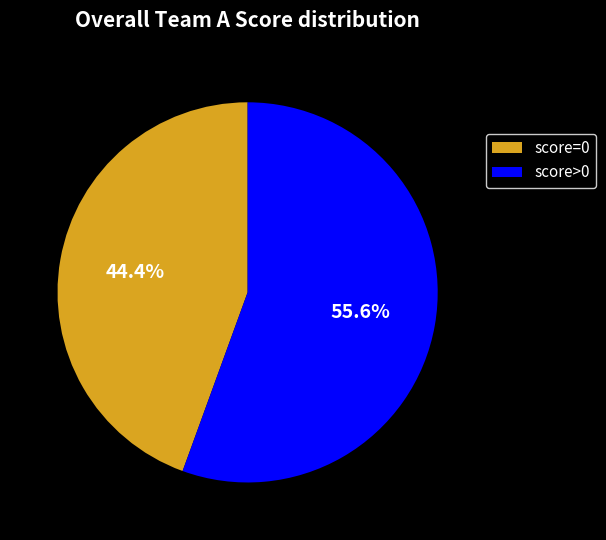

What is the largest slice in the pie chart?

score>0